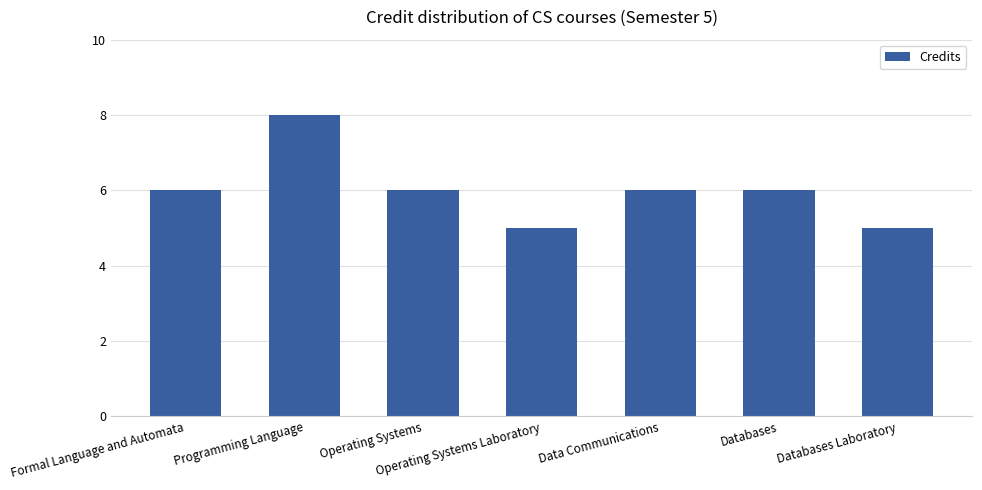

What is the difference between the maximum and minimum values?

3